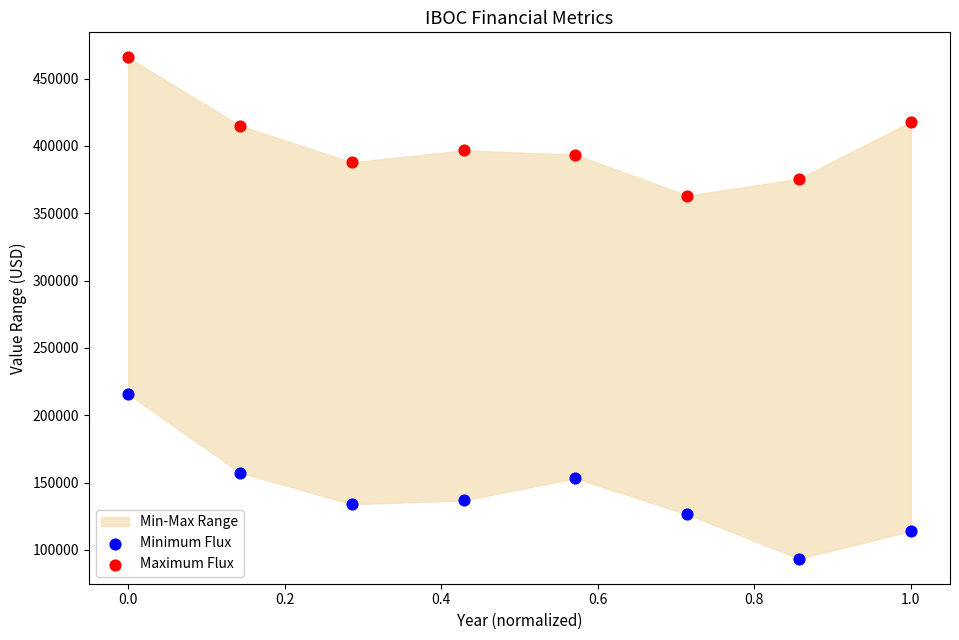

Which series contains the highest Y value?

Maximum Flux